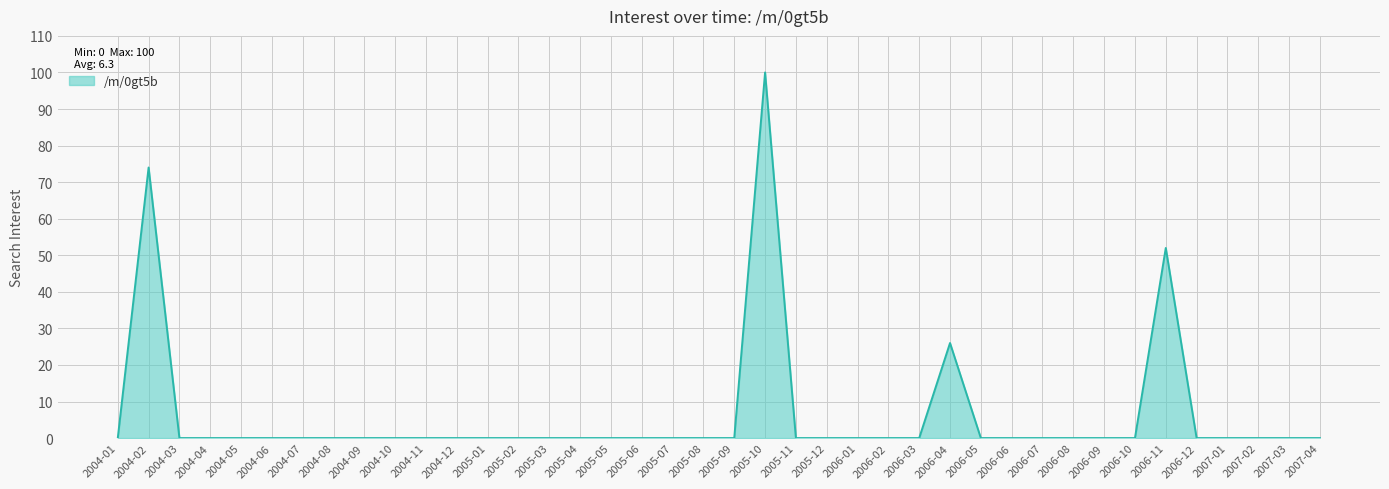

Between 2004-03 and 2006-04, which is larger?

2006-04